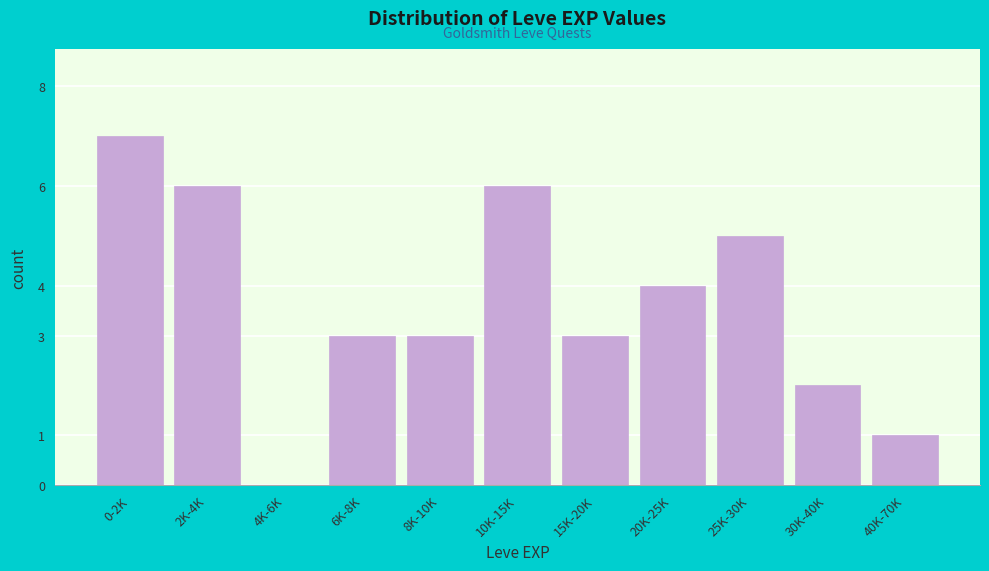

Reading left to right, transcribe all the data shown in this chart.

0-2K=7	2K-4K=6	4K-6K=0	6K-8K=3	8K-10K=3	10K-15K=6	15K-20K=3	20K-25K=4	25K-30K=5	30K-40K=2	40K-70K=1